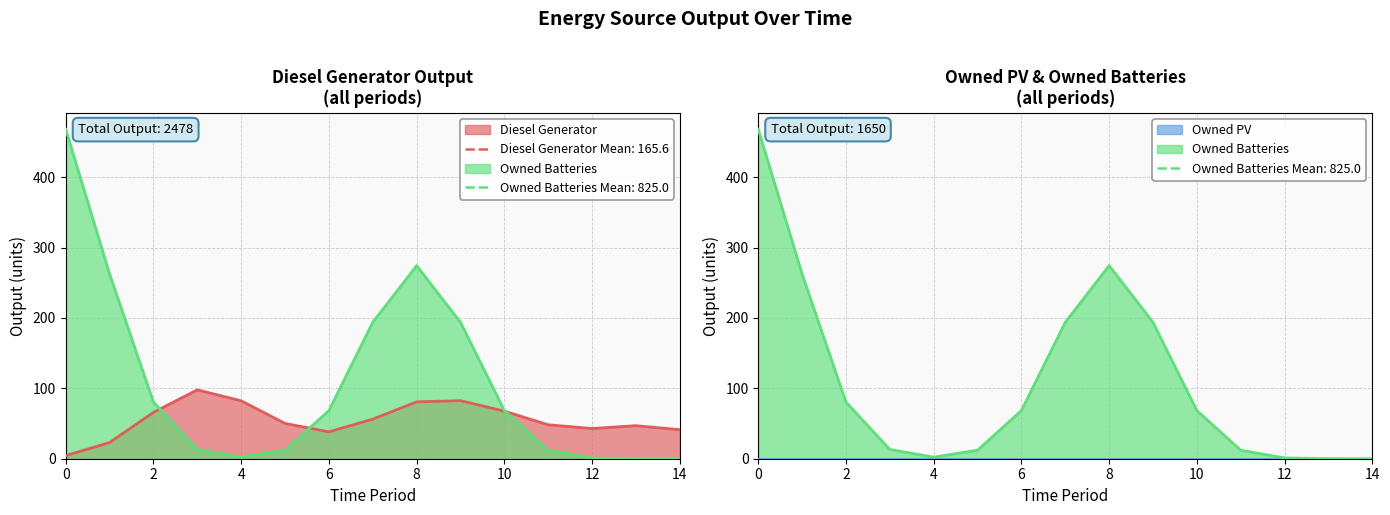

Which category has the highest value in the Diesel Generator series?

3